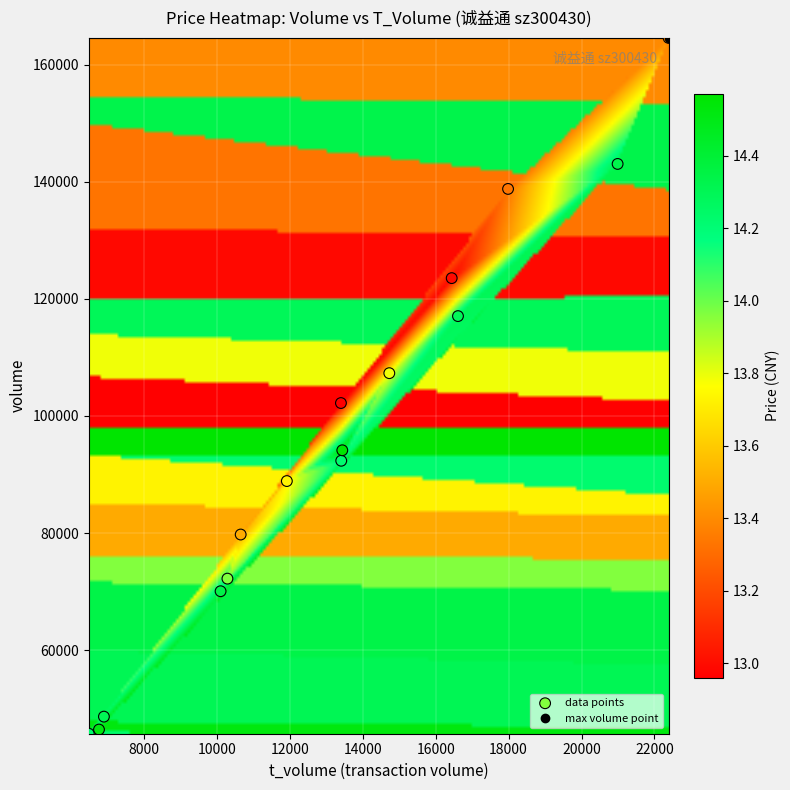

What is the range of X values (max minus min)?

15898